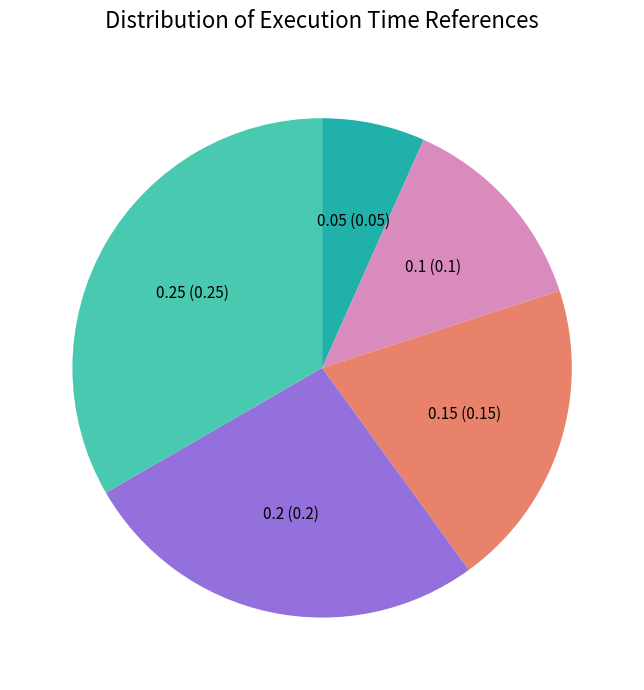

Is there a majority slice in this chart?

No